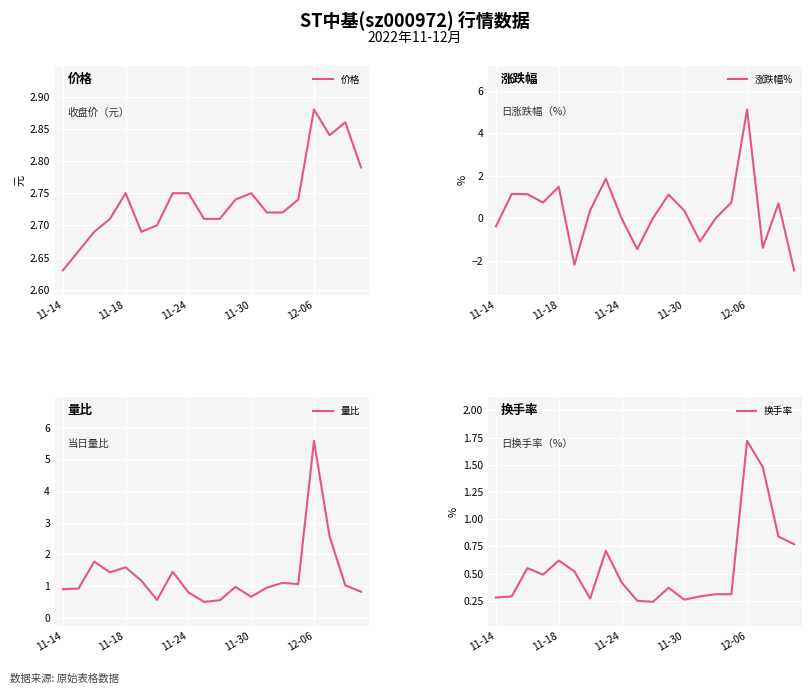

Rank the series at 10 from lowest to highest value.

涨跌幅%, 换手率, 量比, 价格